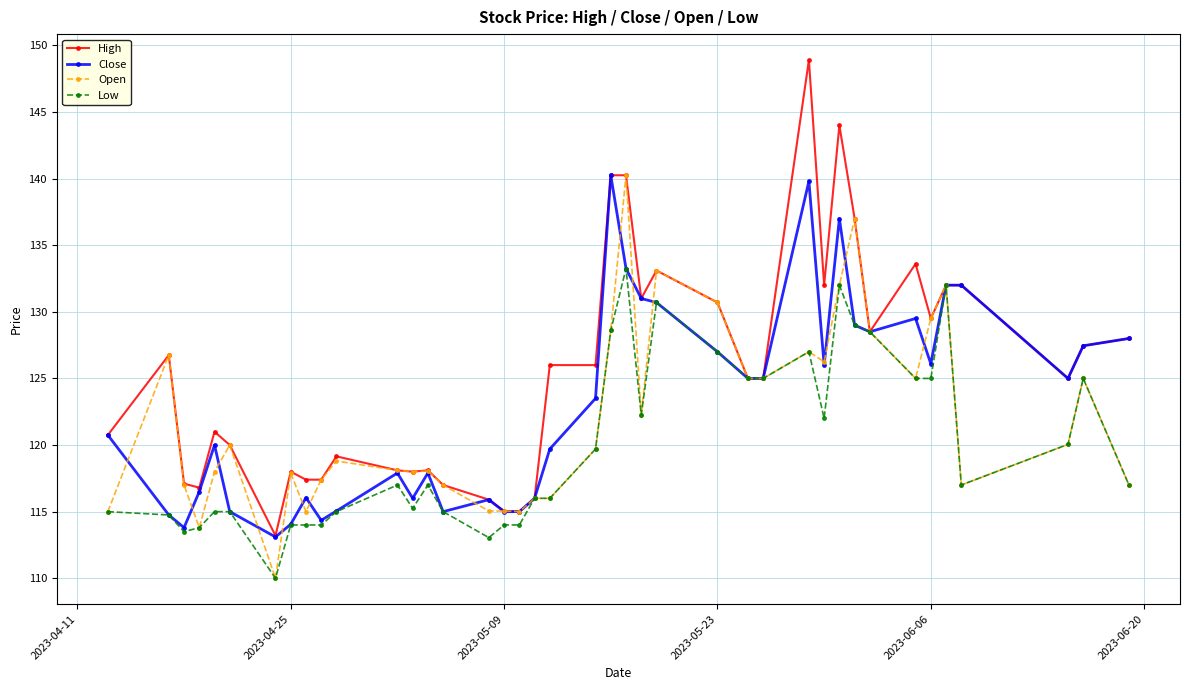

What is the value of the Low point at the 17th from the left?

114.0